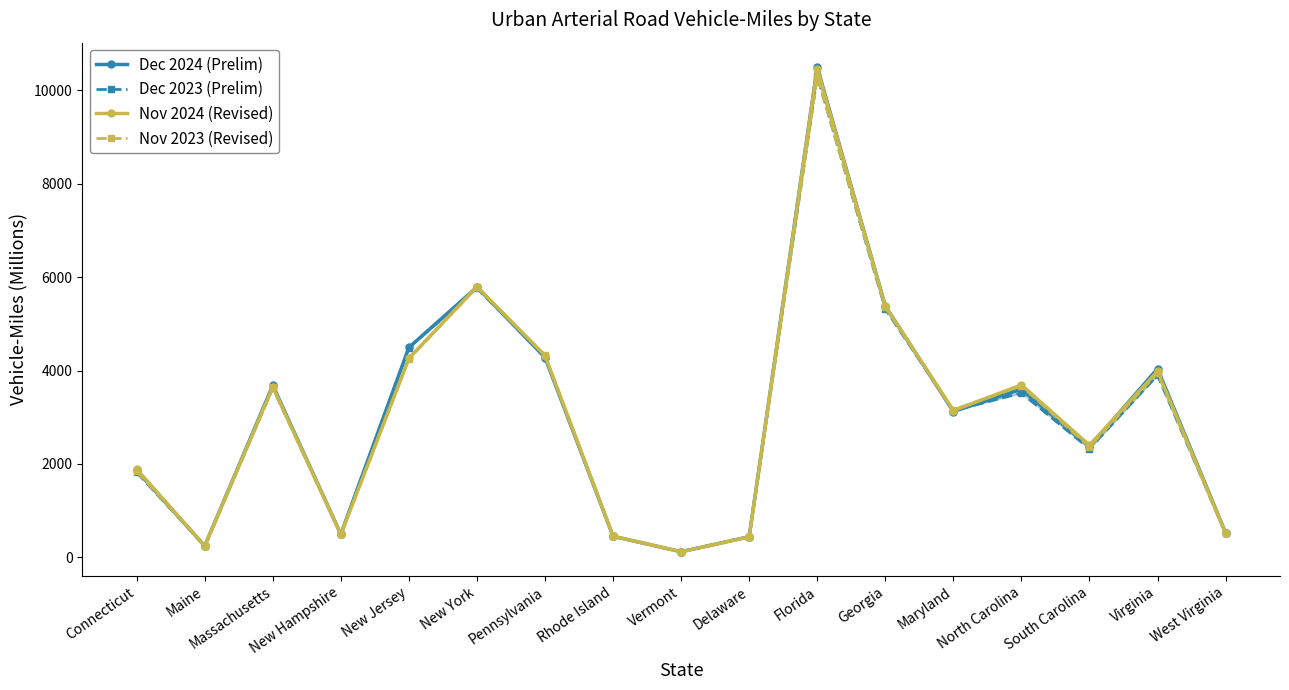

True or false: Dec 2024 (Prelim) and Dec 2023 (Prelim) intersect in this chart.

True